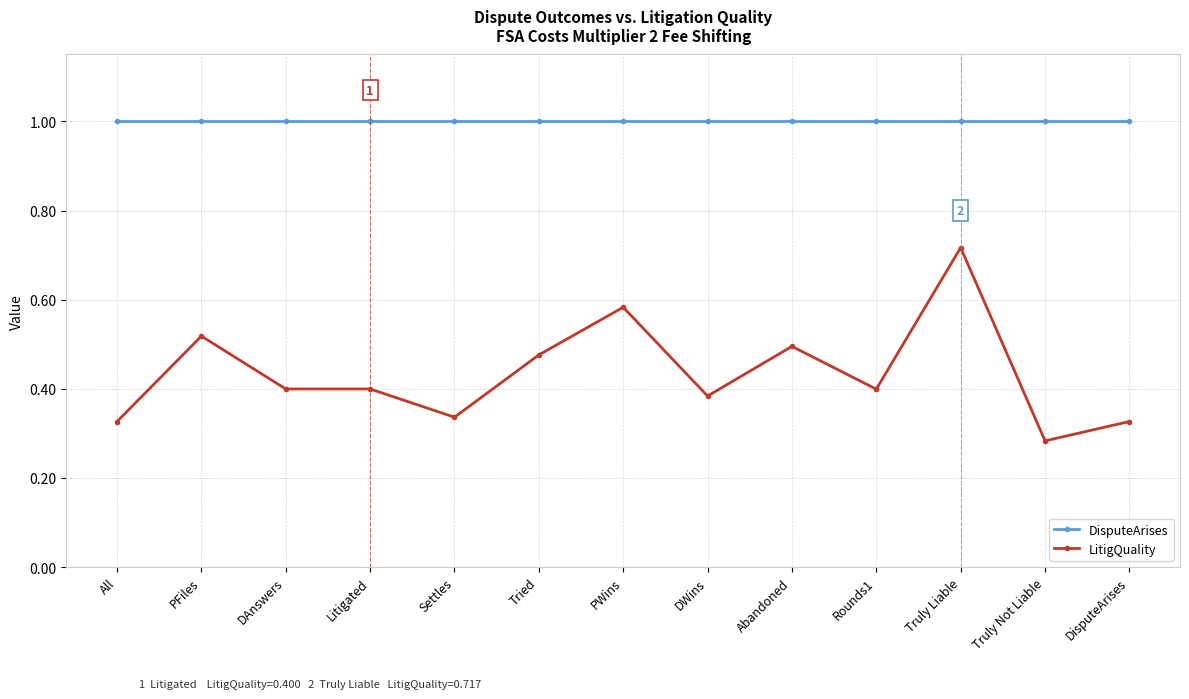

Does the chart display data point markers on the line(s)?

Yes